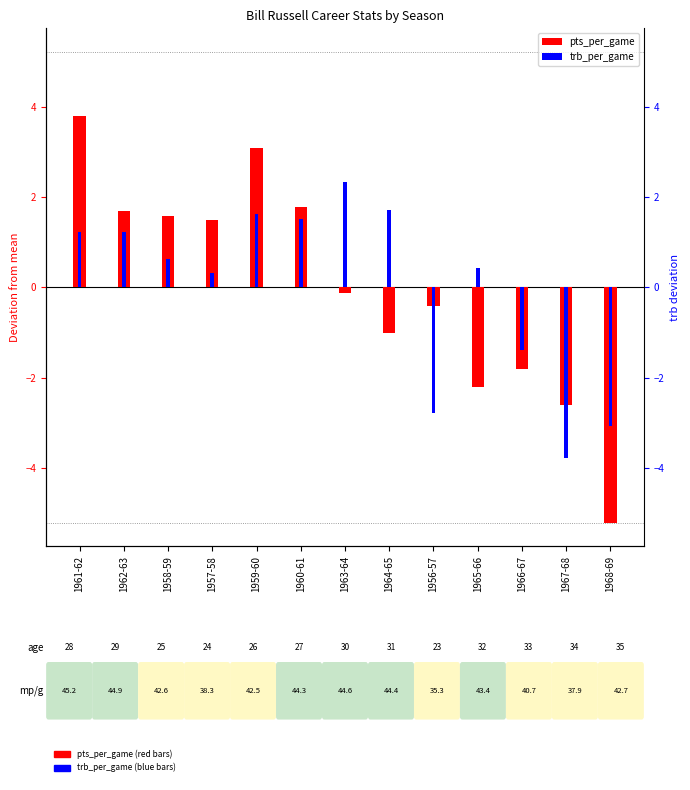

Which series has the widest spread of values?

pts_per_game